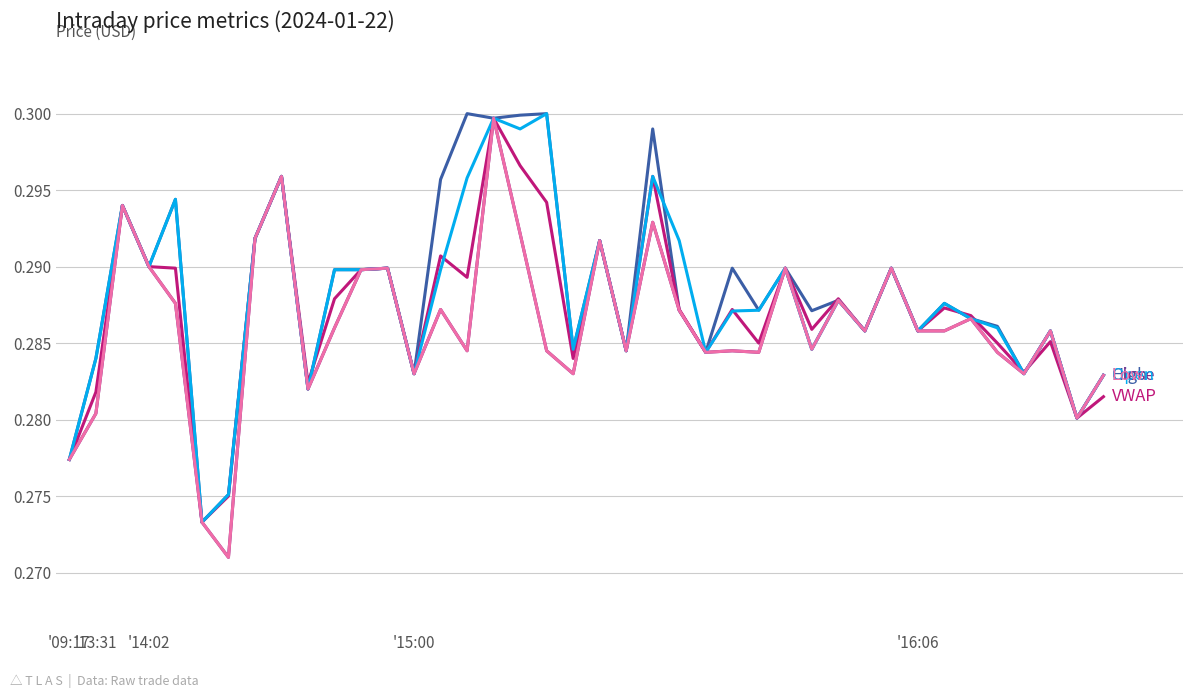

How many lines are shown in the chart?

5